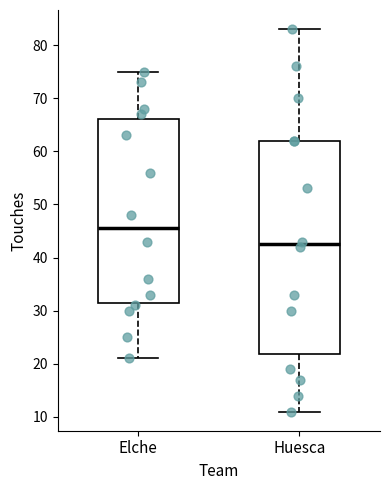

Where is the lower edge of the box for Huesca on the y-axis? The values are not printed on the chart, so give them approximately, as read against the axis.

22